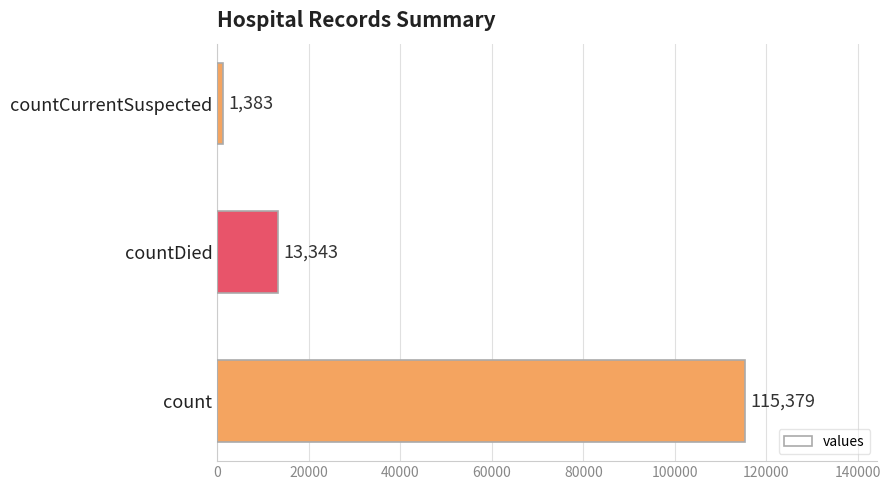

What is the difference between the values at countCurrentSuspected and count?

113996